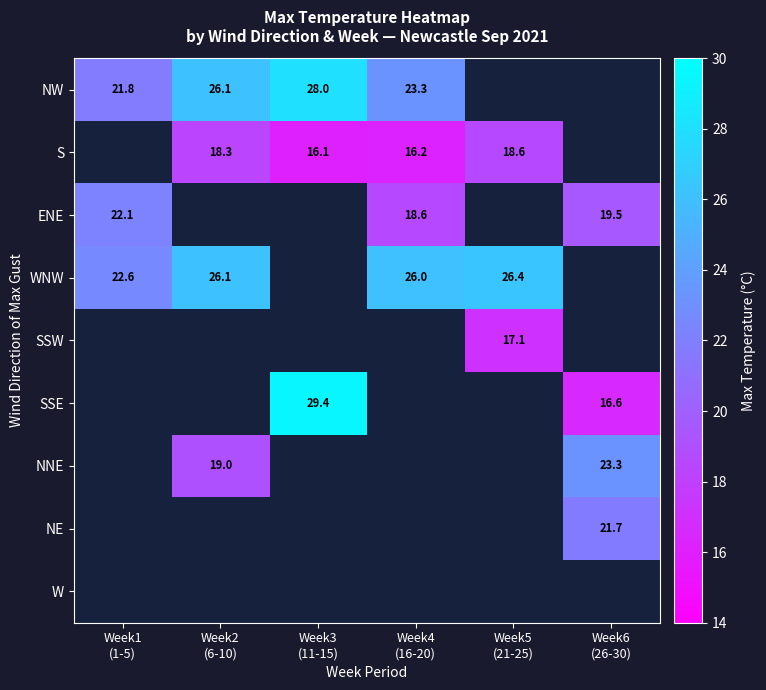

At how many categories does at least one series exceed 18?

6